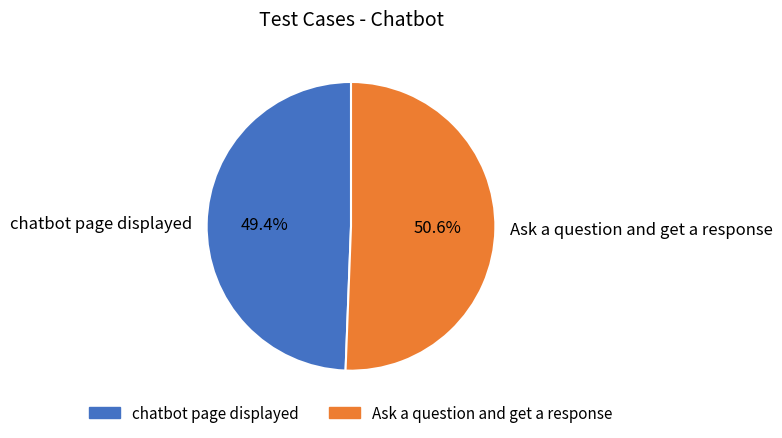

What is the largest slice in the pie chart?

Ask a question and get a response